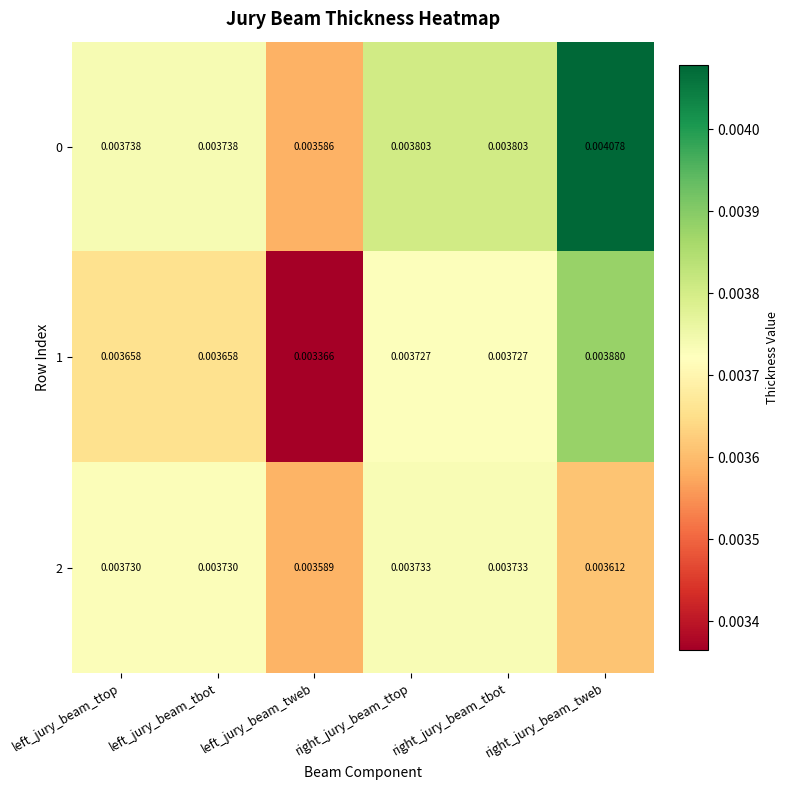

Where is 0 nearest to the value 0?

left_jury_beam_tweb